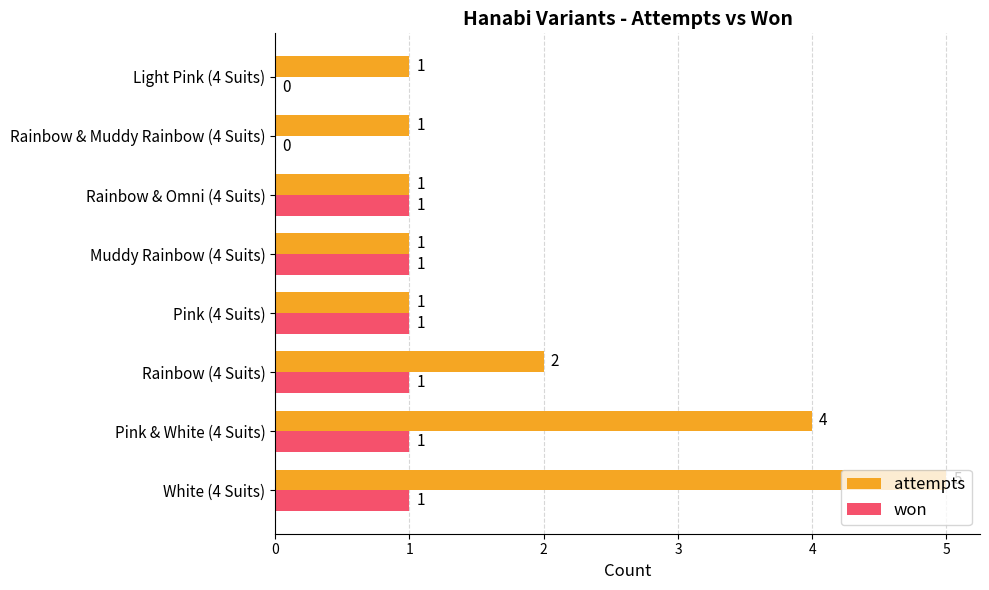

What is the highest value of the won series?

1